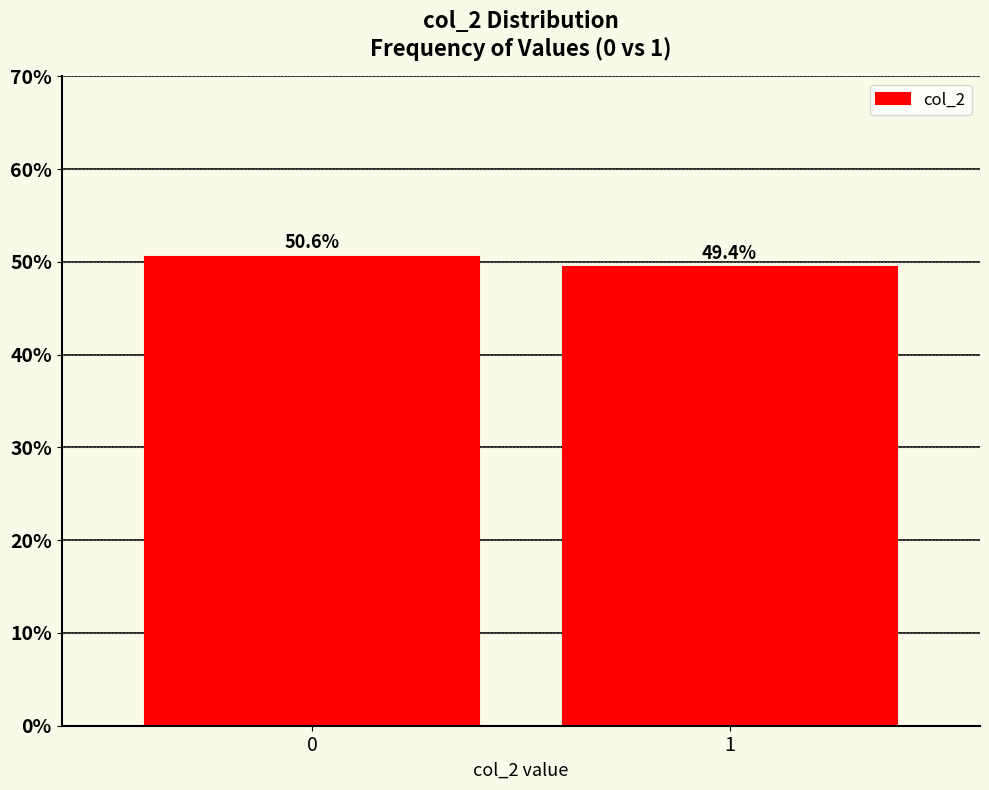

Reading right to left, list all the values displayed in this chart.

49.4	50.6